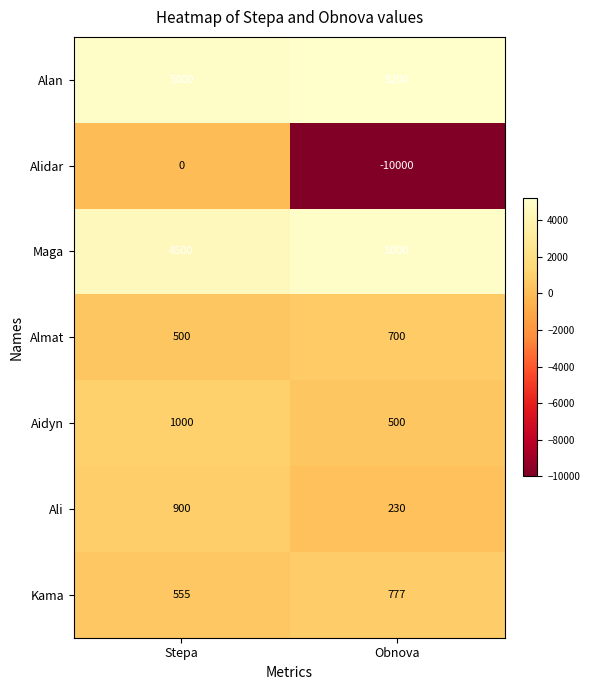

What value does the Aidyn series have at Stepa, to the nearest 100?

1000